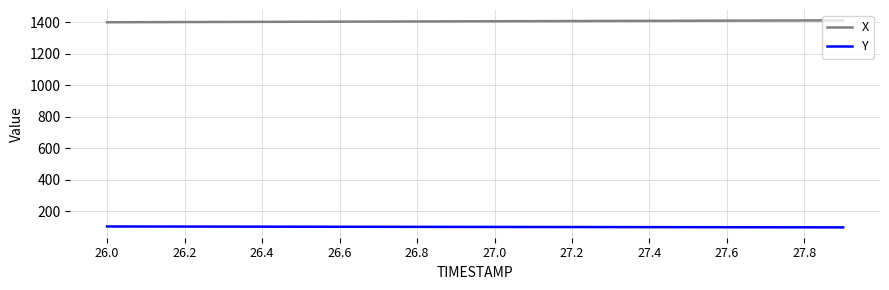

True or false: Y and X cross at least once.

False